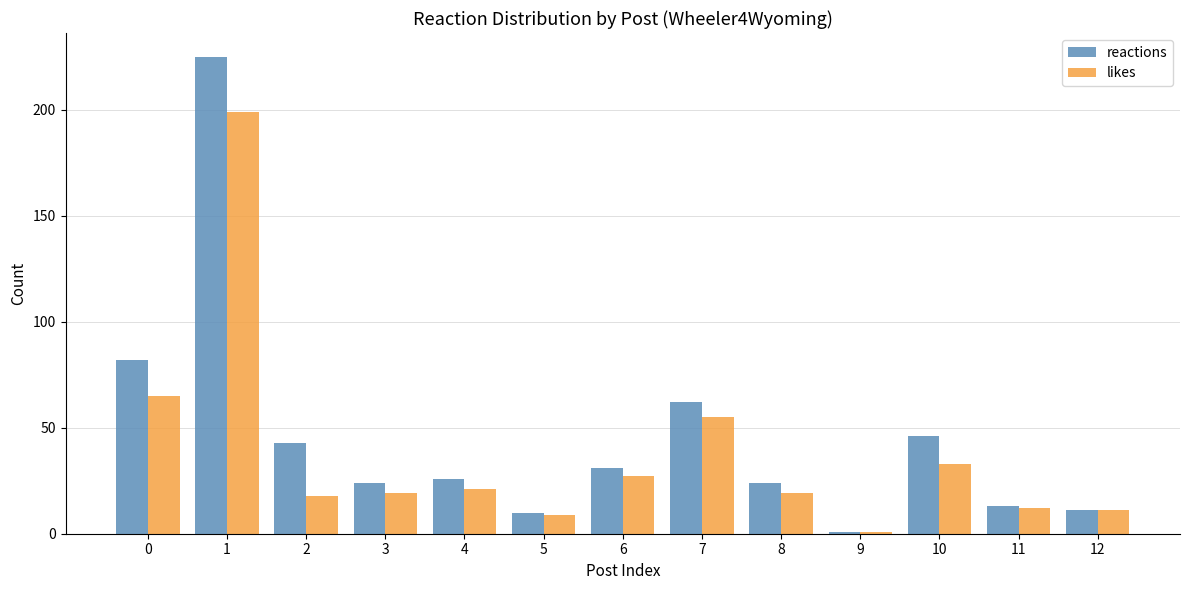

Reading right to left, transcribe all the data shown in this chart.

reactions: 12=11	11=13	10=46	9=1	8=24	7=62	6=31	5=10	4=26	3=24	2=43	1=225	0=82
likes: 12=11	11=12	10=33	9=1	8=19	7=55	6=27	5=9	4=21	3=19	2=18	1=199	0=65